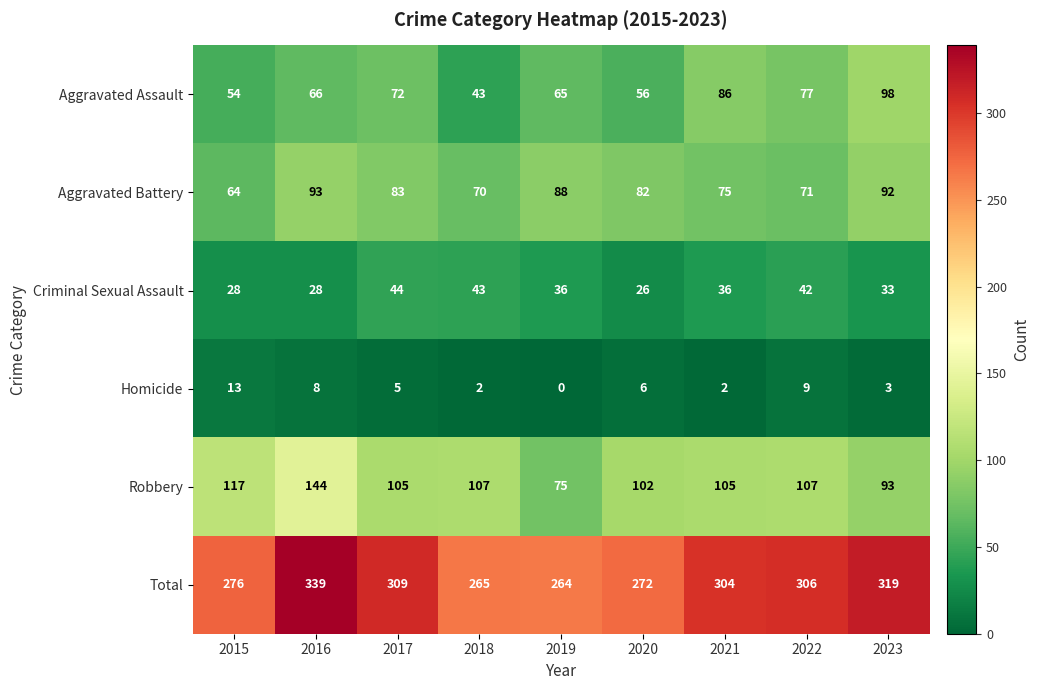

What is the sum of all Homicide values?

48